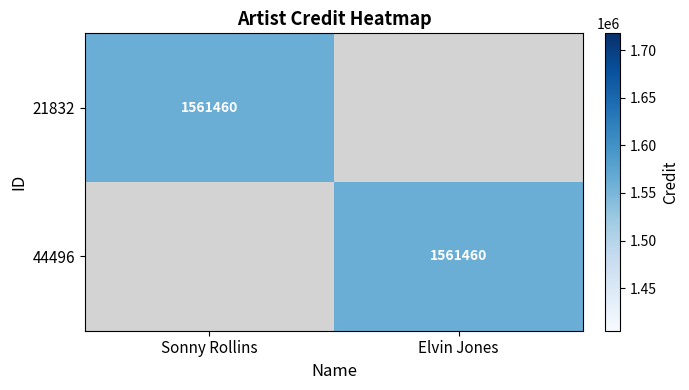

The 44496 series shows 2198714 at Elvin Jones. True or false?

False